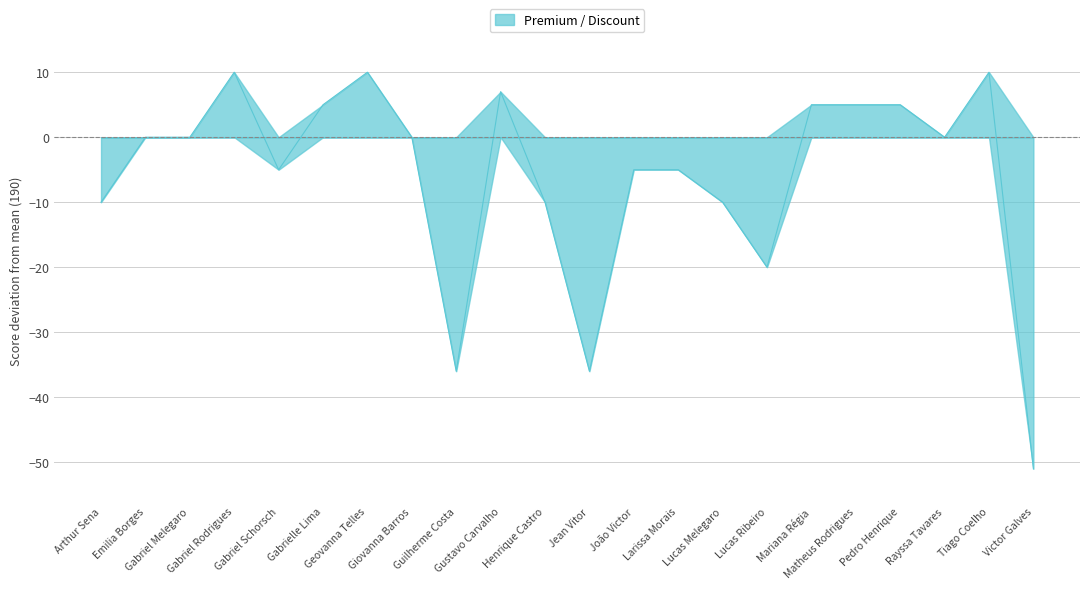

Rank the categories by value from highest to lowest.

Gabriel Rodrigues, Geovanna Telles, Tiago Coelho, Gustavo Carvalho, Gabrielle Lima, Mariana Régia, Matheus Rodrigues, Pedro Henrique, Emilia Borges, Gabriel Melegaro, Giovanna Barros, Rayssa Tavares, Gabriel Schorsch, João Victor, Larissa Morais, Arthur Sena, Henrique Castro, Lucas Melegaro, Lucas Ribeiro, Guilherme Costa, Jean Vitor, Victor Galves